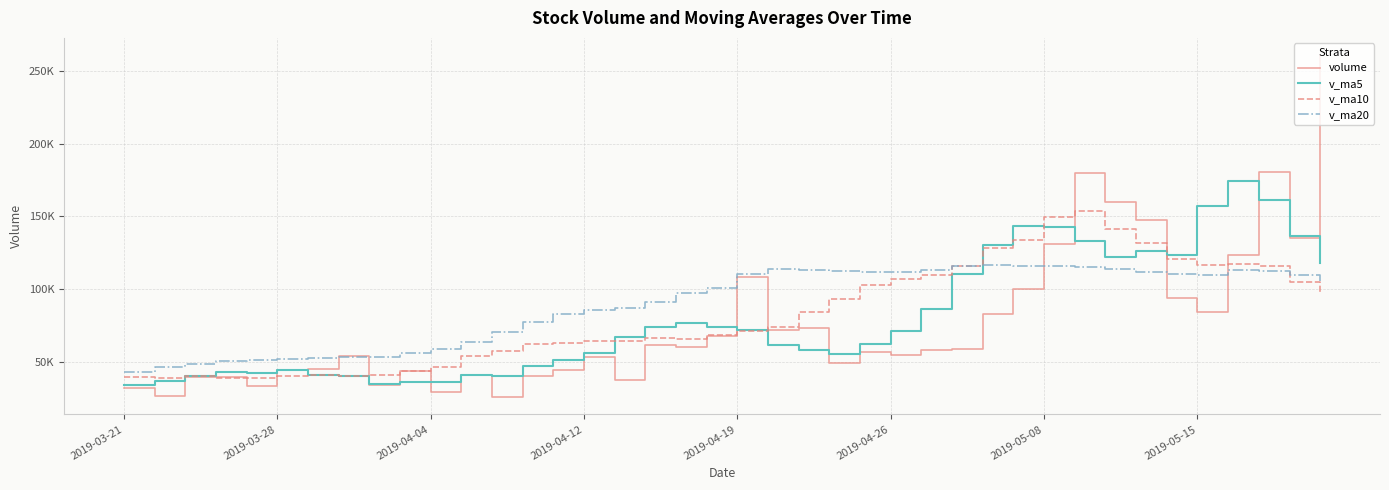

What is the average value of the v_ma20 series?

89598.8